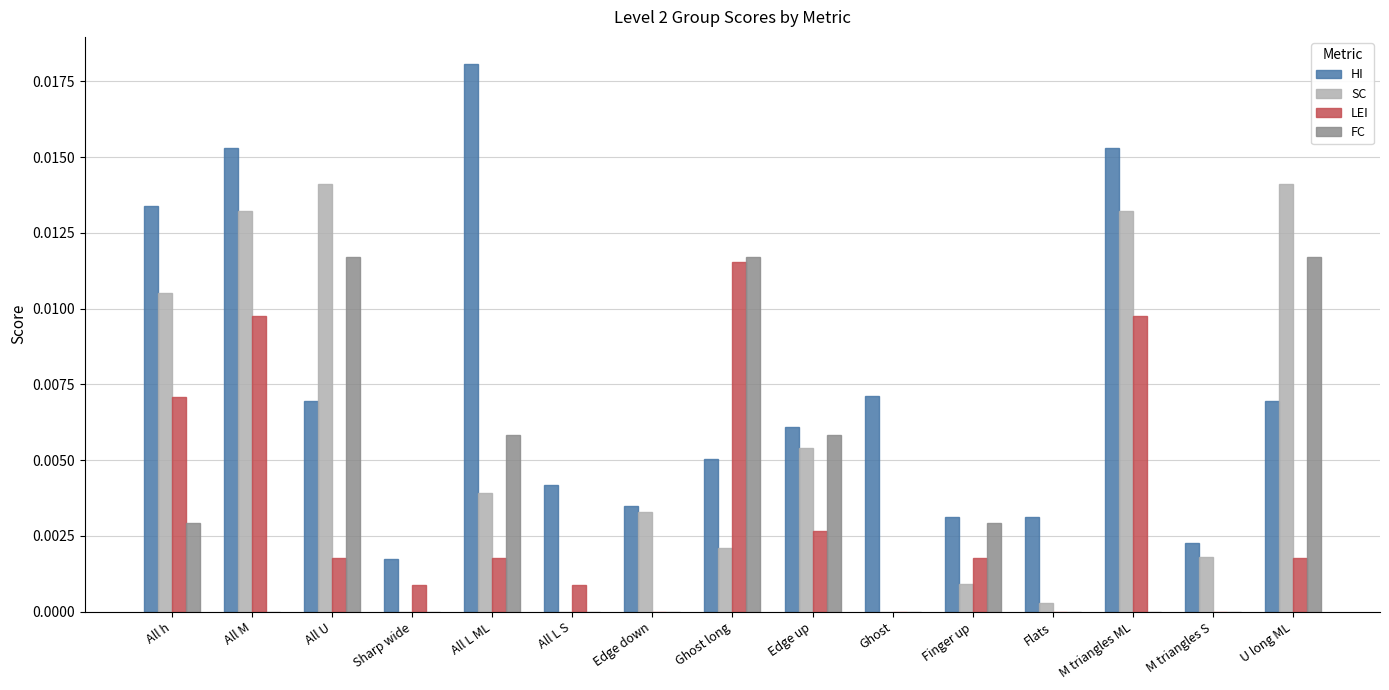

Between Ghost long and U long ML, which series saw the biggest shift?

SC